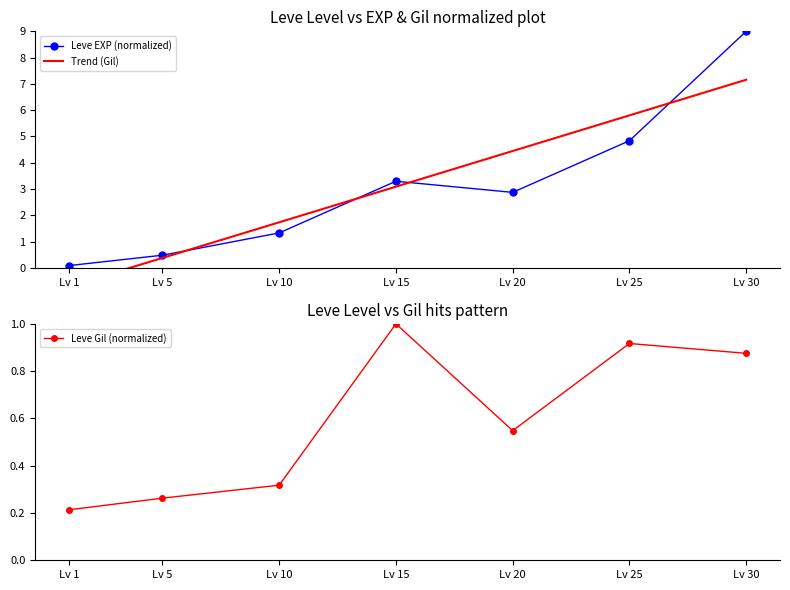

Which category has the lowest value in the Trend (Gil) series?

Lv 1